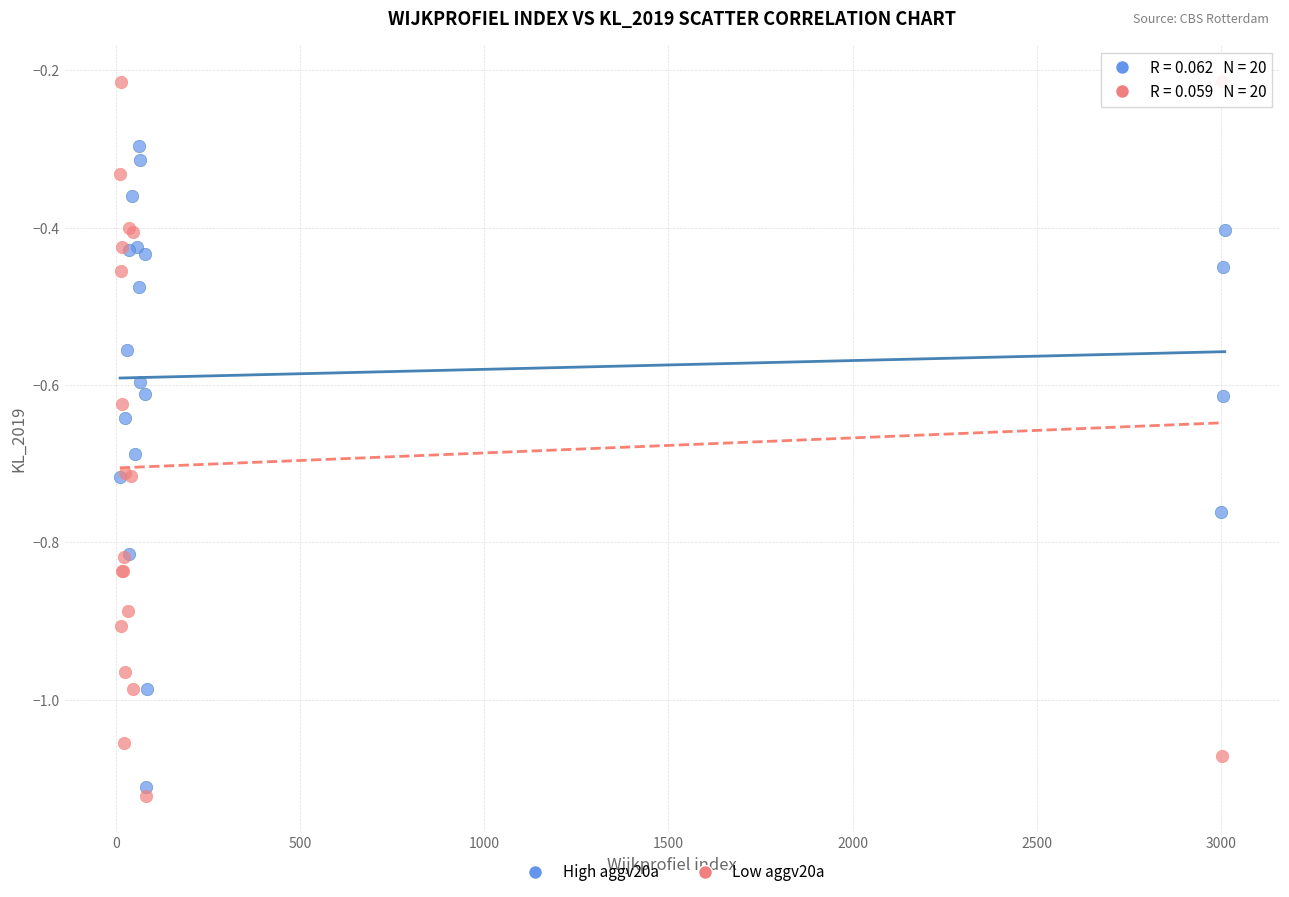

Which series contains the highest Y value?

Low aggv20a